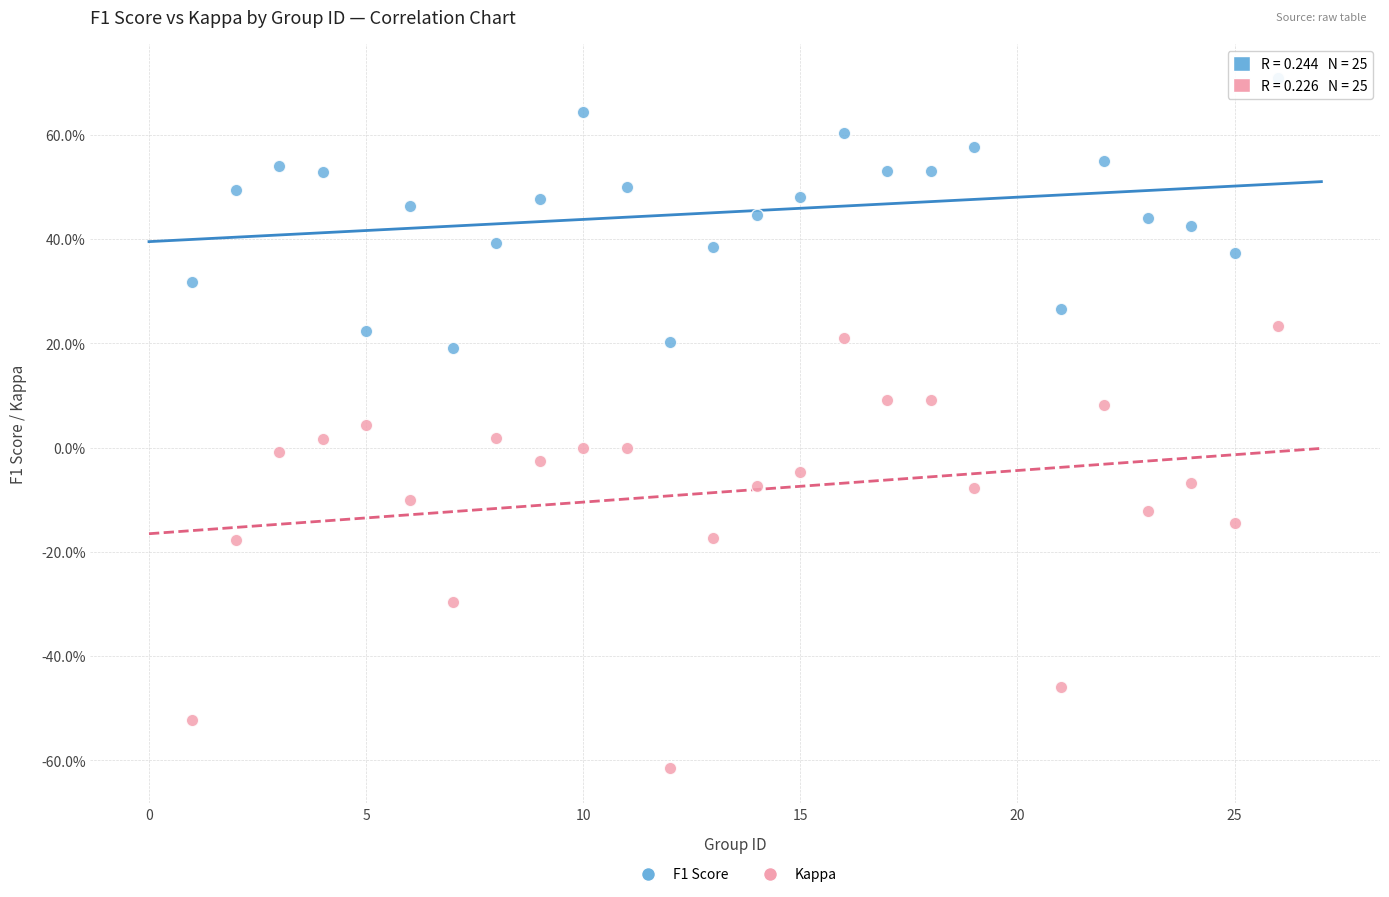

What are all the series names shown in the legend?

F1 Score, Kappa